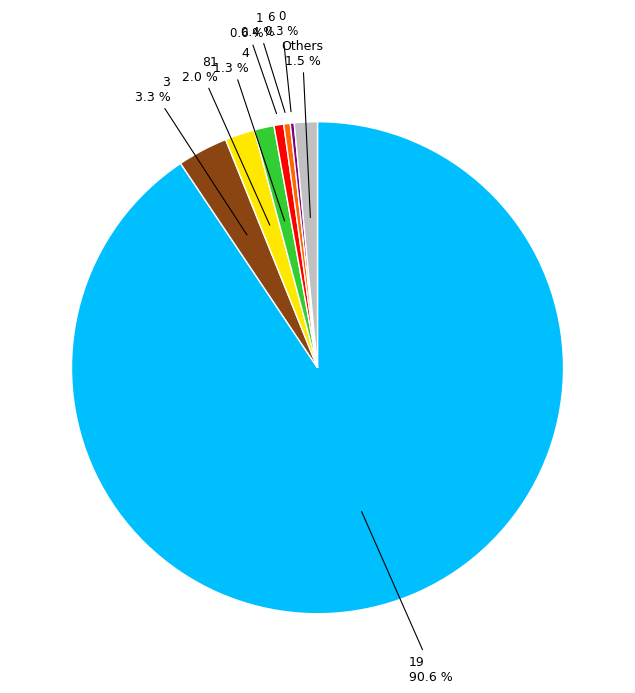

Which category accounts for the majority?

19